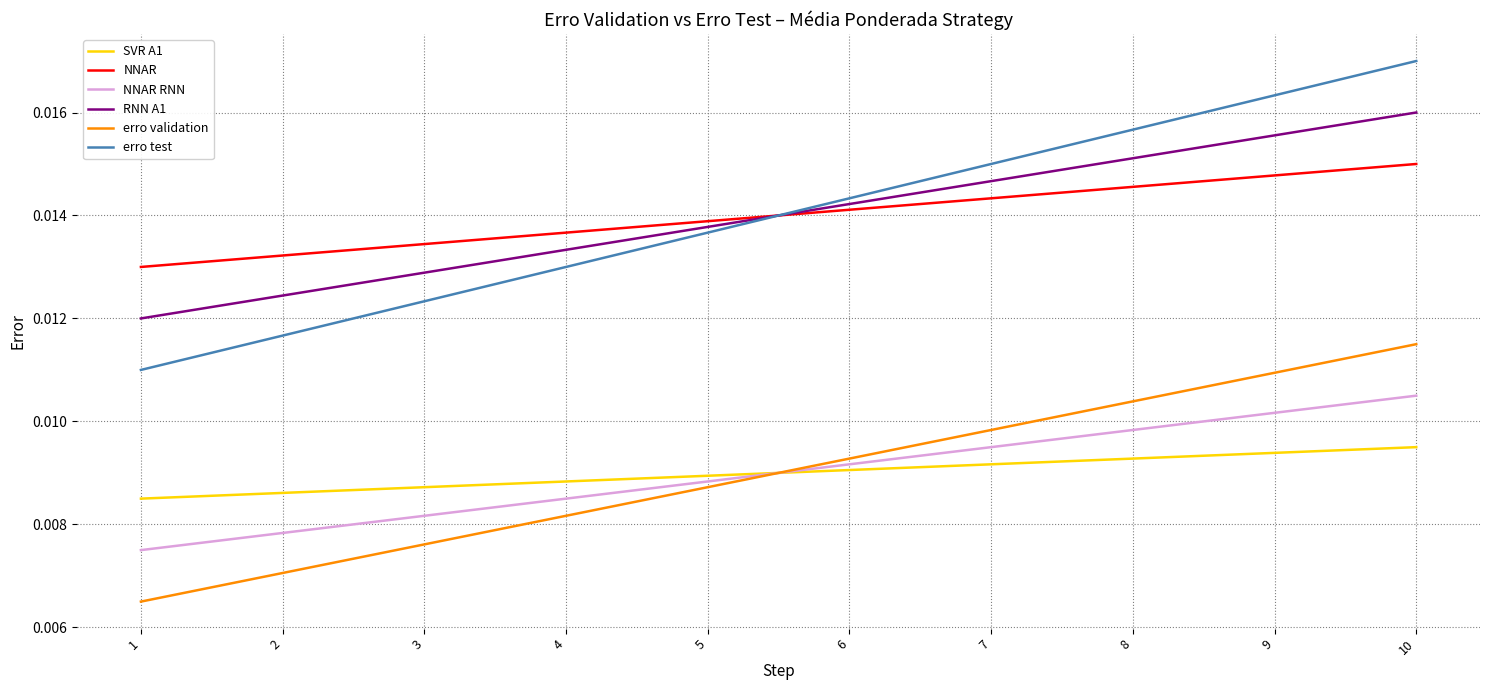

Is the value of erro validation at 7 greater than the value of SVR A1 at 10?

Yes